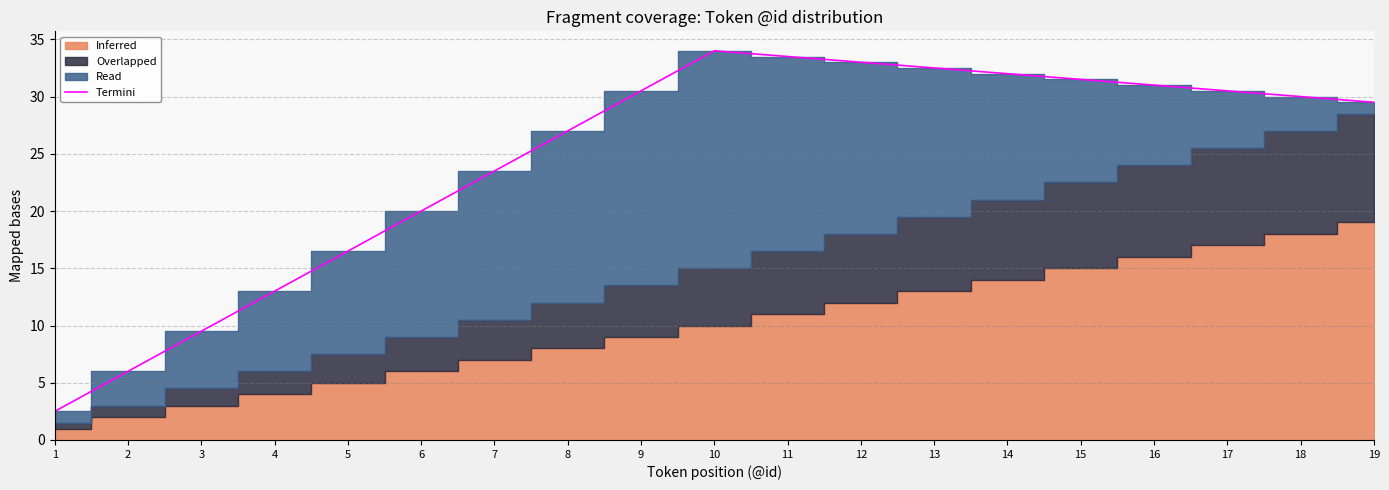

True or false: Termini has a value of 56.5 at 12.

False